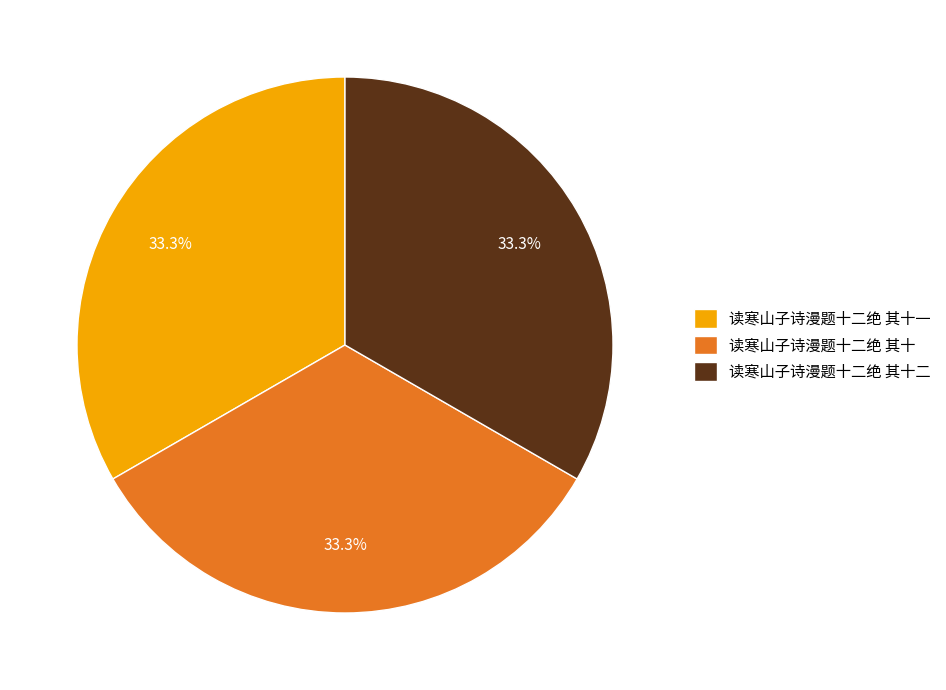

Does 读寒山子诗漫题十二绝 其十一 represent more than half of the total?

No